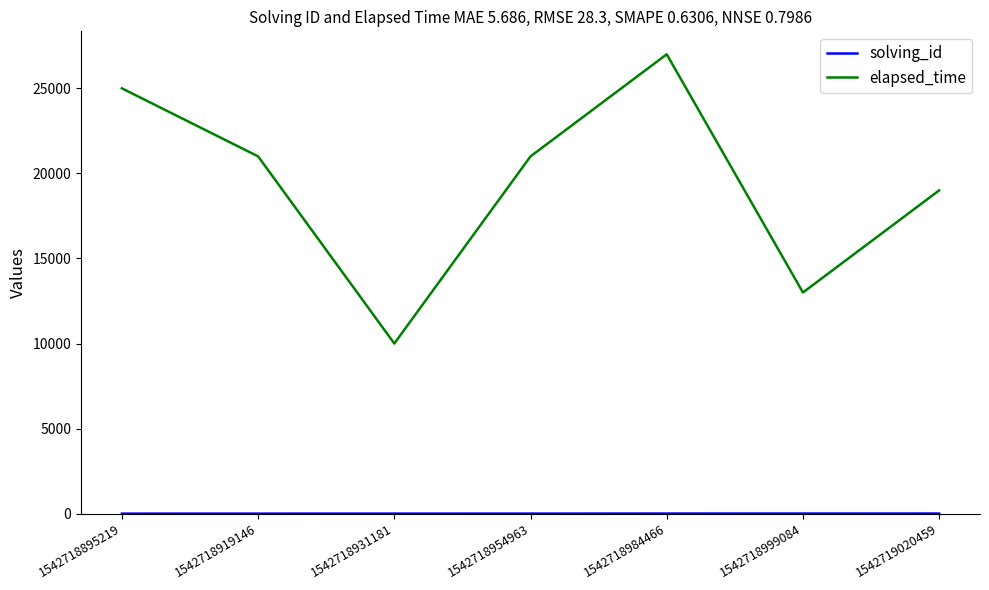

True or false: elapsed_time has a value of 21000 at 1542718919146.

True